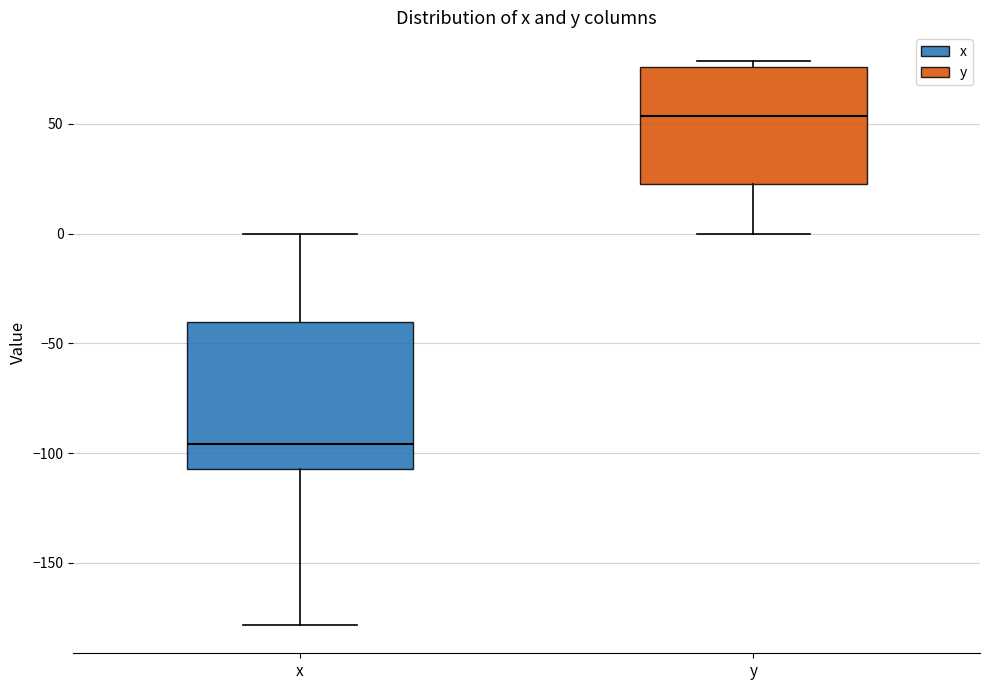

Reading left to right, transcribe this box plot: for each box, give where its median line is, the range the box spans, and where its two whiskers end, as read against the y-axis. The values are not printed on the chart, so give them approximately, as read against the axis.

x: median -95, box -105 to -40, whiskers -180 to 0
y: median 55, box 25 to 75, whiskers 0 to 80